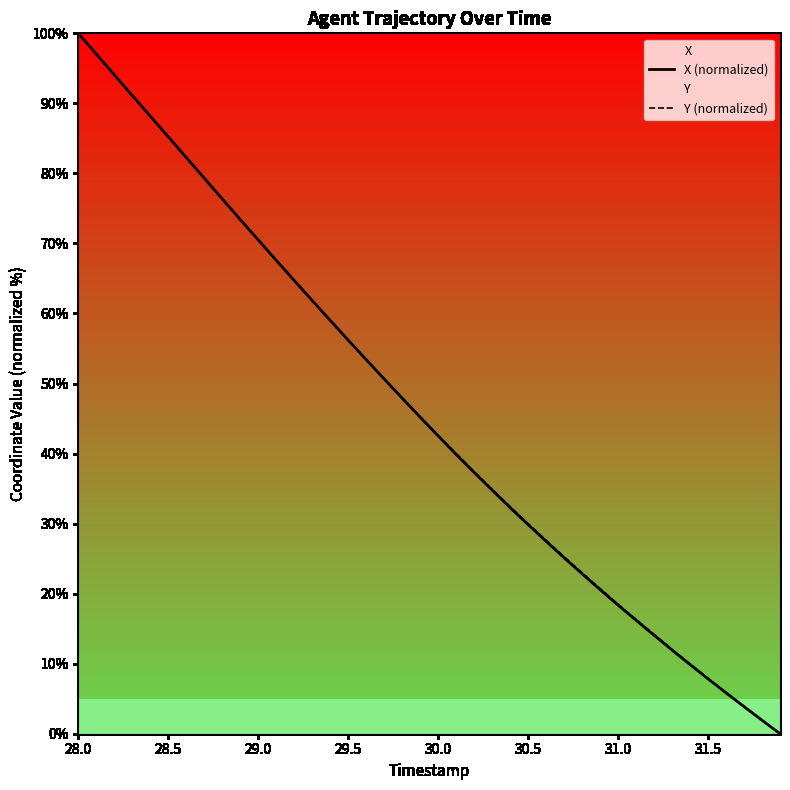

How many lines are shown in the chart?

2